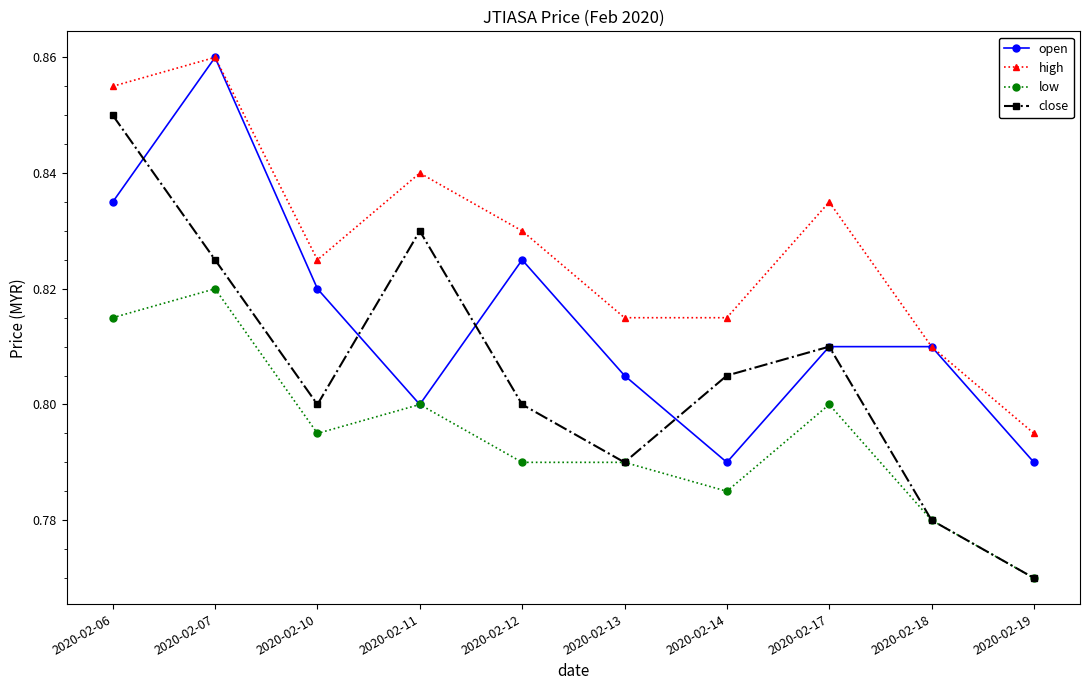

At 2020-02-10, list the series in order from largest to smallest.

high, open, close, low